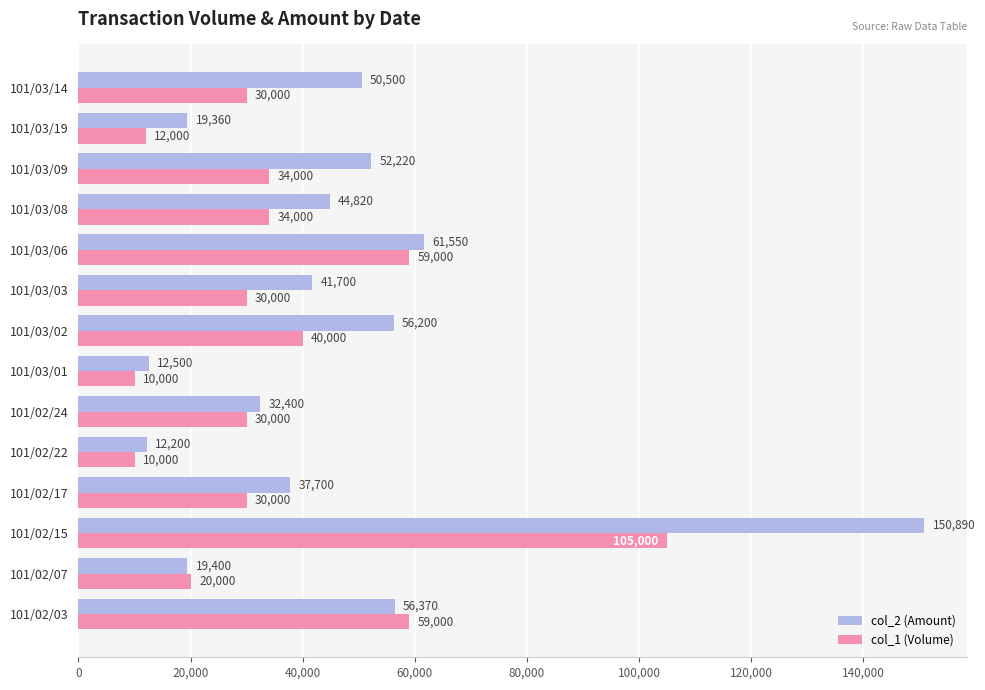

At which category does the chart reach its peak across all series?

101/02/15